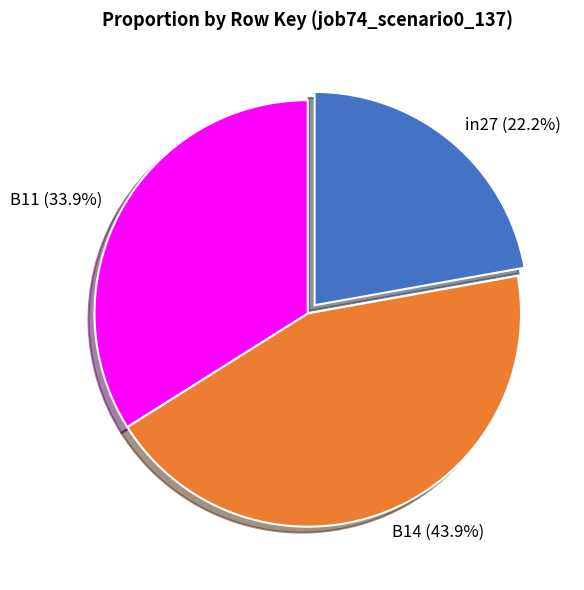

The B11 slice represents 24% of the pie. True or false?

False